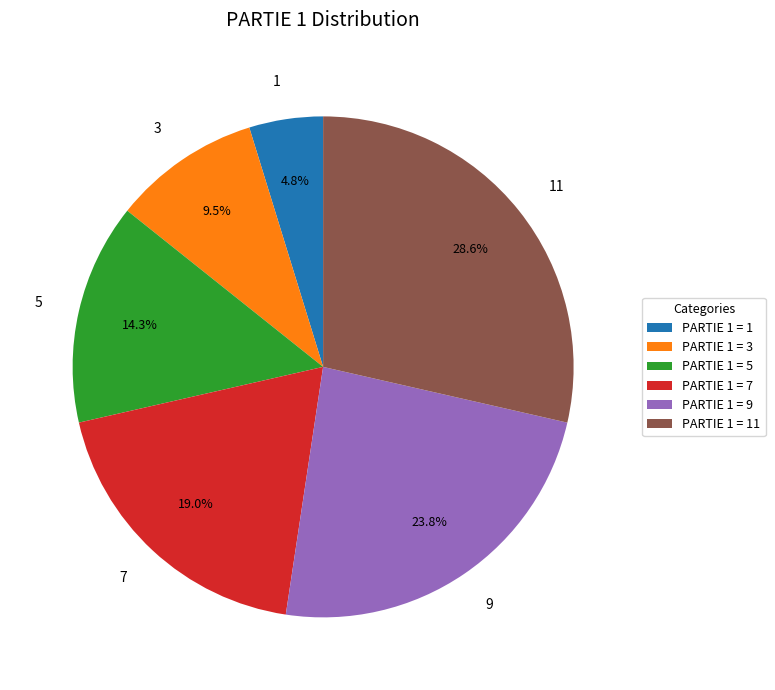

Approximately how many times larger is the value at 11 compared to 1?

6.0